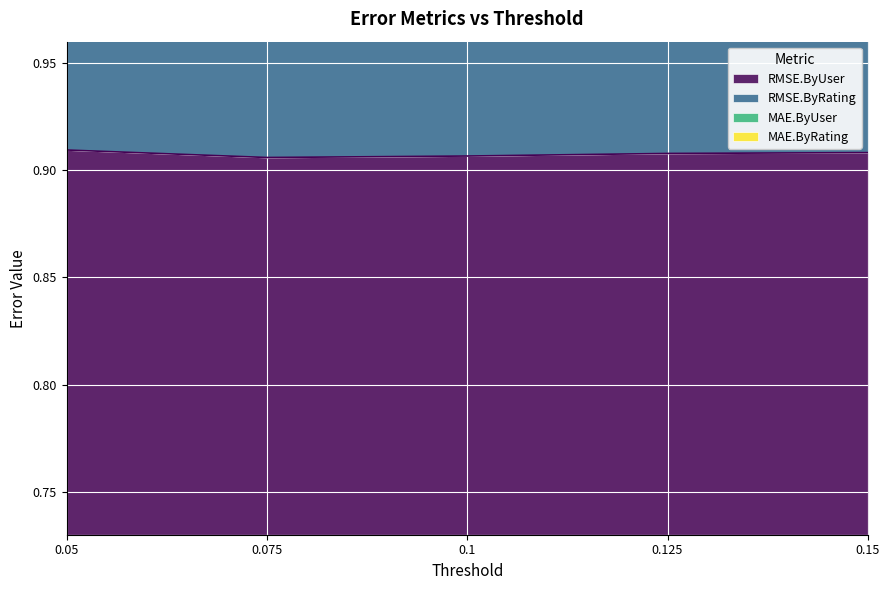

What is the lowest value of the RMSE.ByUser series?

0.9